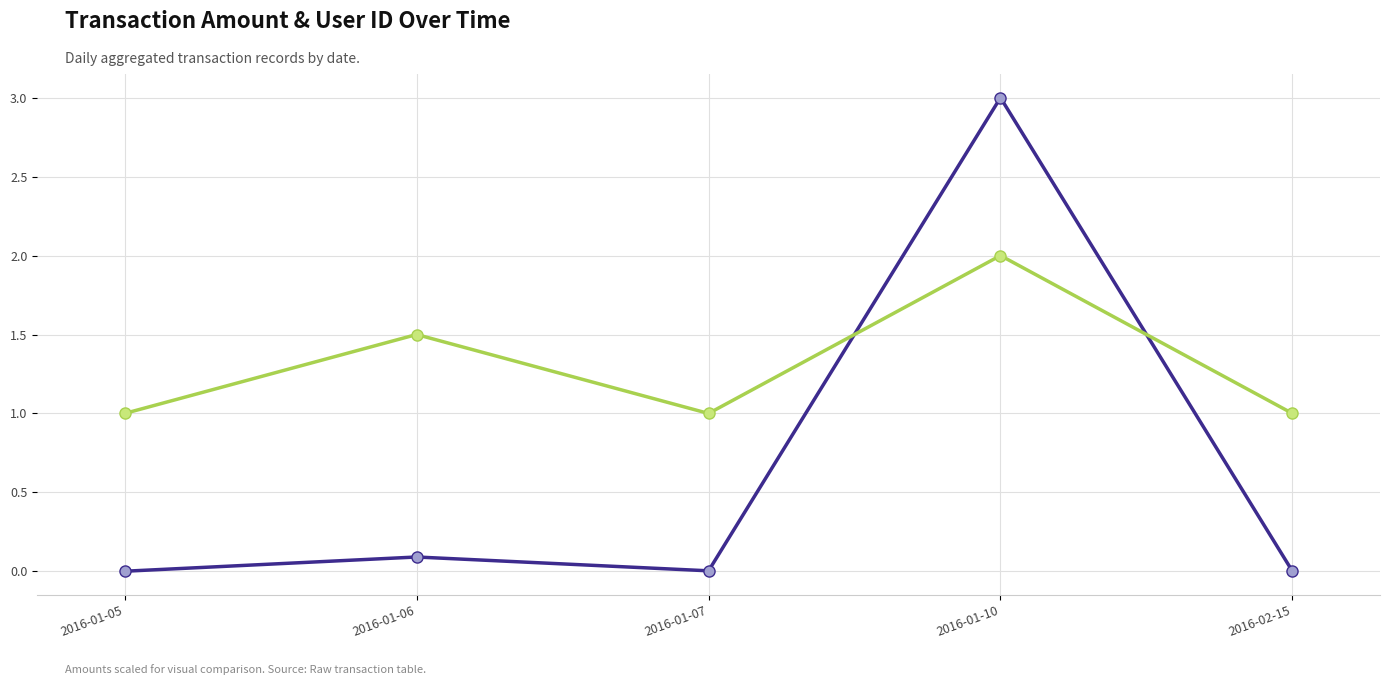

What is the label of the 4th point from the right?

2016-01-06